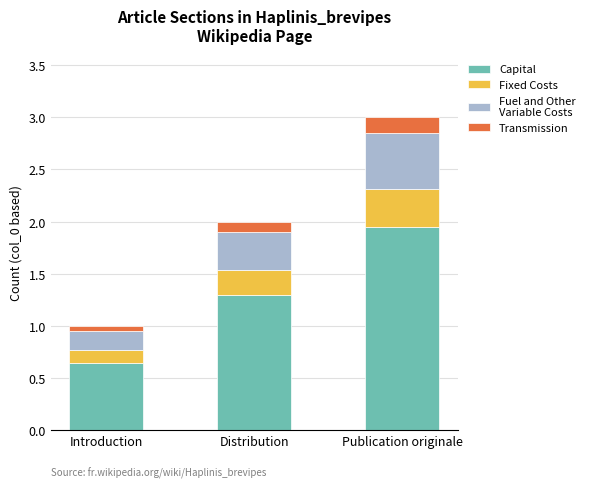

What is the total value across all series at Publication originale?

3.0